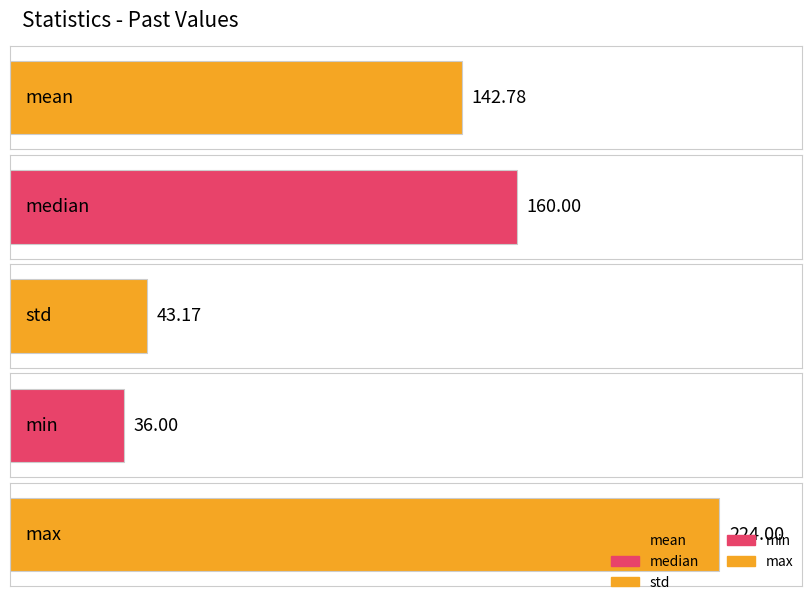

At which category does the chart reach its minimum across all series?

min